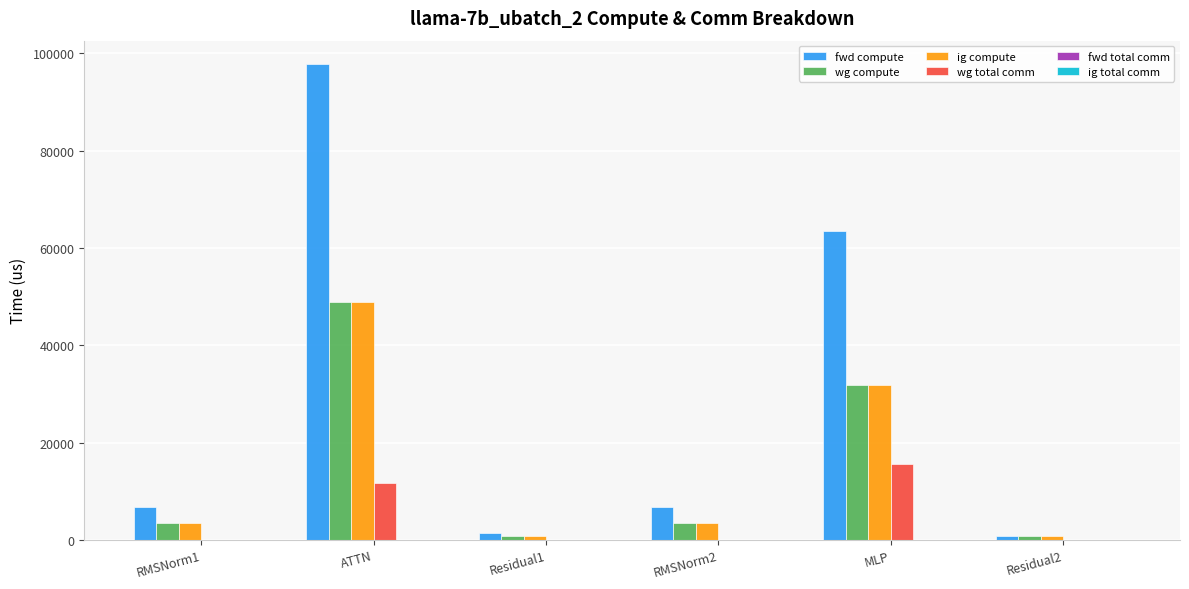

What value does the fwd compute series have at MLP?

63554.3